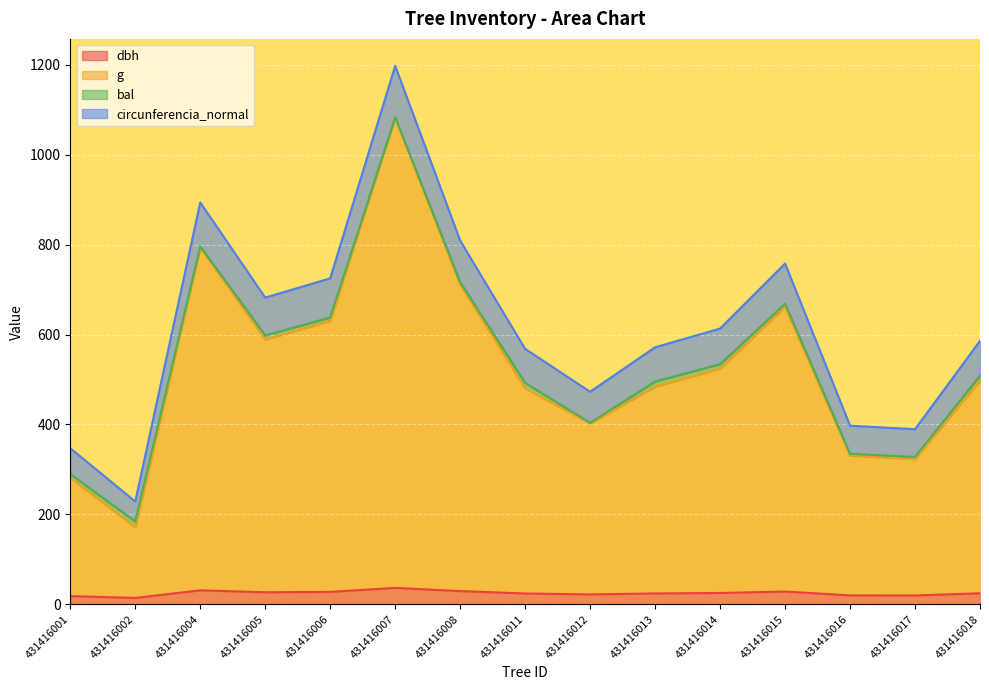

At which category is the sum across all series the highest?

431416007